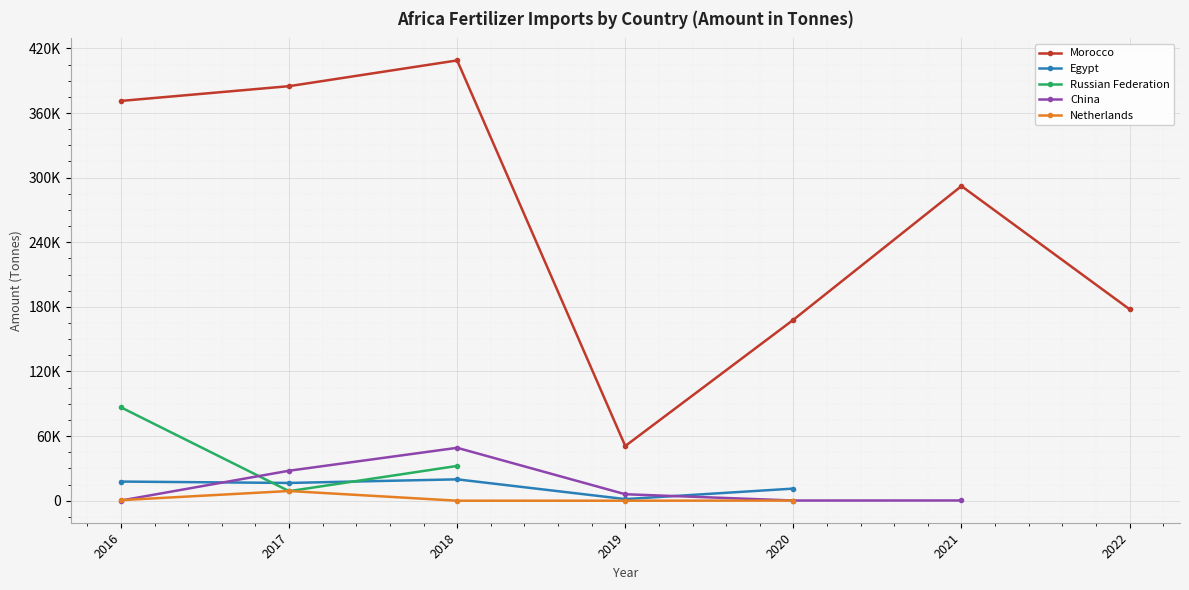

True or false: Morocco and Egypt intersect in this chart.

False